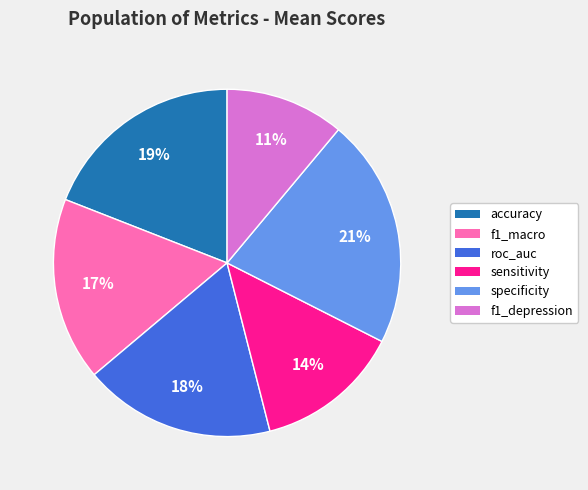

Does any single category account for the majority?

No